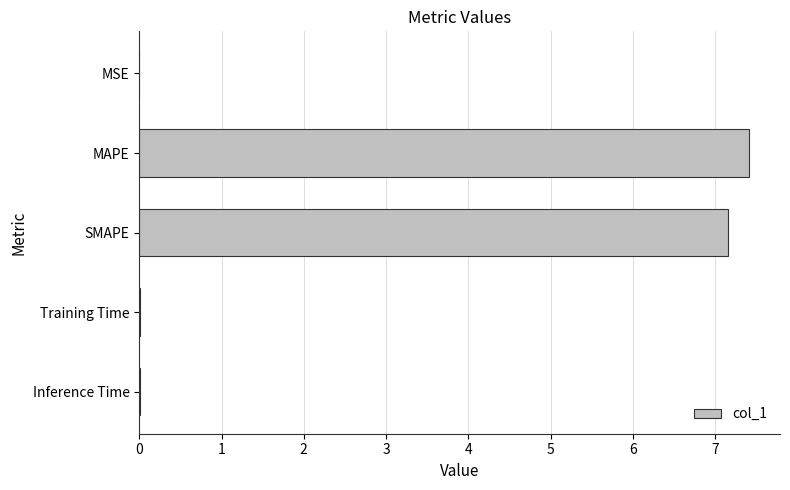

Between Training Time and MAPE, which is larger?

MAPE